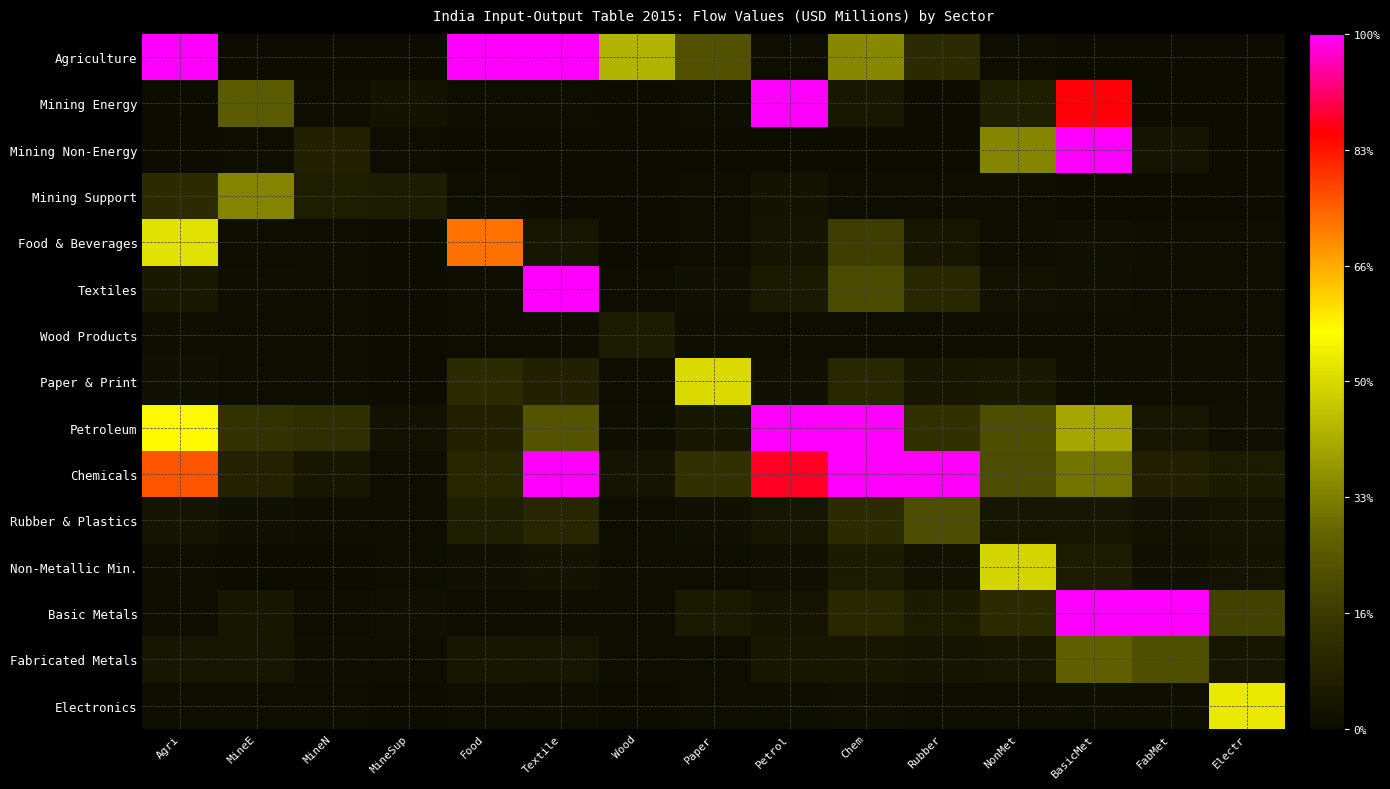

How many categories are shown in the chart?

15